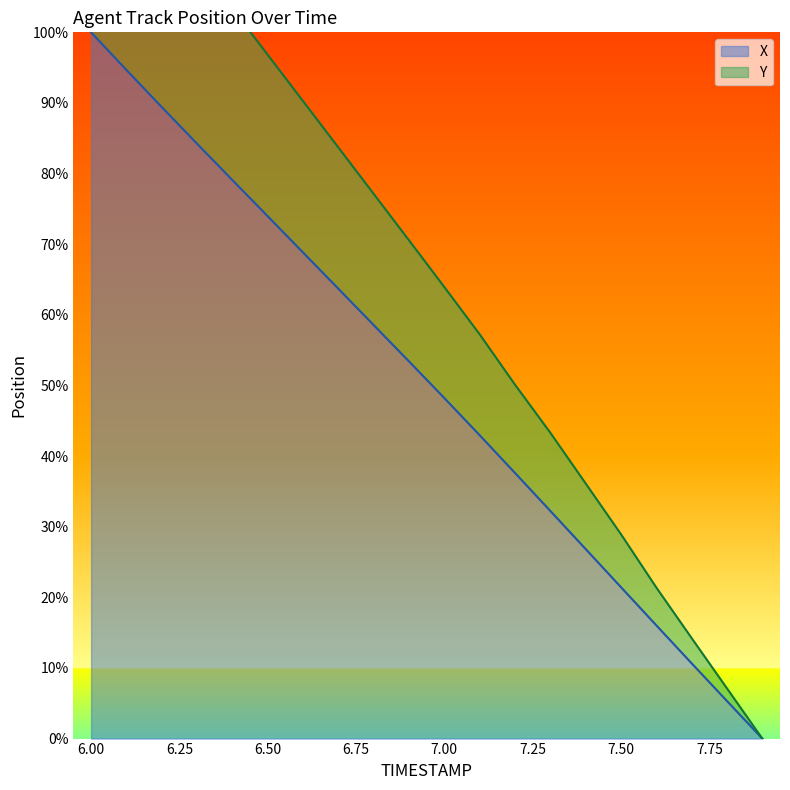

How many lines are shown in the chart?

2